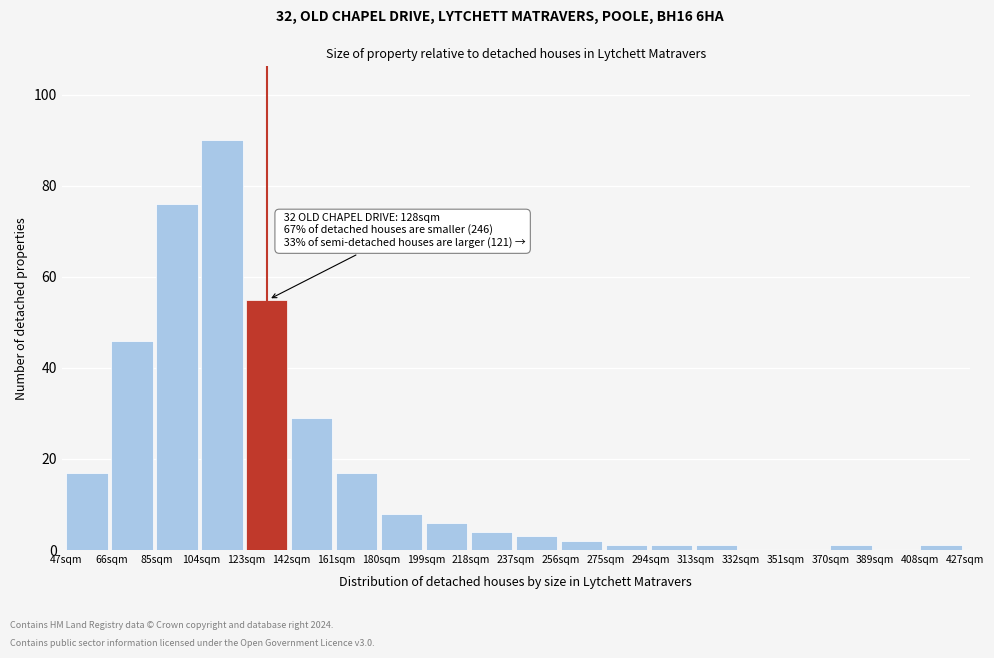

Reading right to left, list all the values displayed in this chart.

408sqm=1	389sqm=0	370sqm=1	351sqm=0	332sqm=0	313sqm=1	294sqm=1	275sqm=1	256sqm=2	237sqm=3	218sqm=4	199sqm=6	180sqm=8	161sqm=17	142sqm=29	123sqm=55	104sqm=90	85sqm=76	66sqm=46	47sqm=17